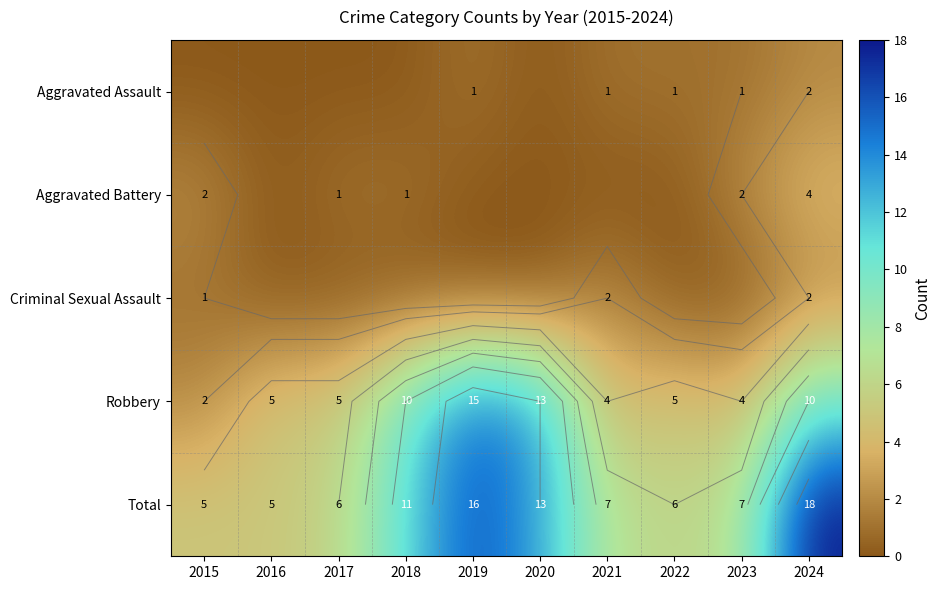

Count the Criminal Sexual Assault values in the range 0 to 1.

8